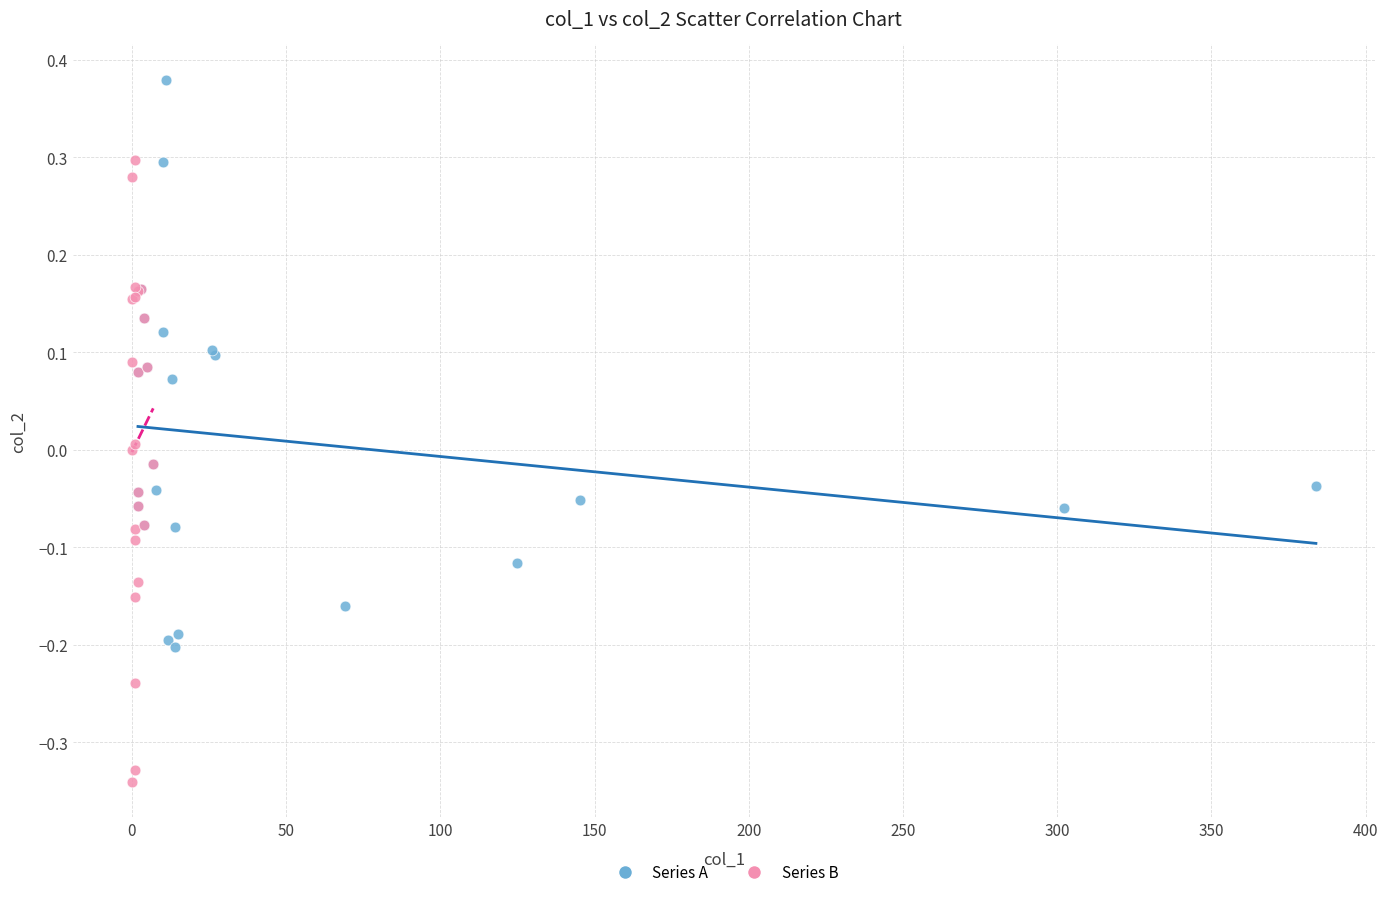

Which series has the widest spread of Y values?

Series B